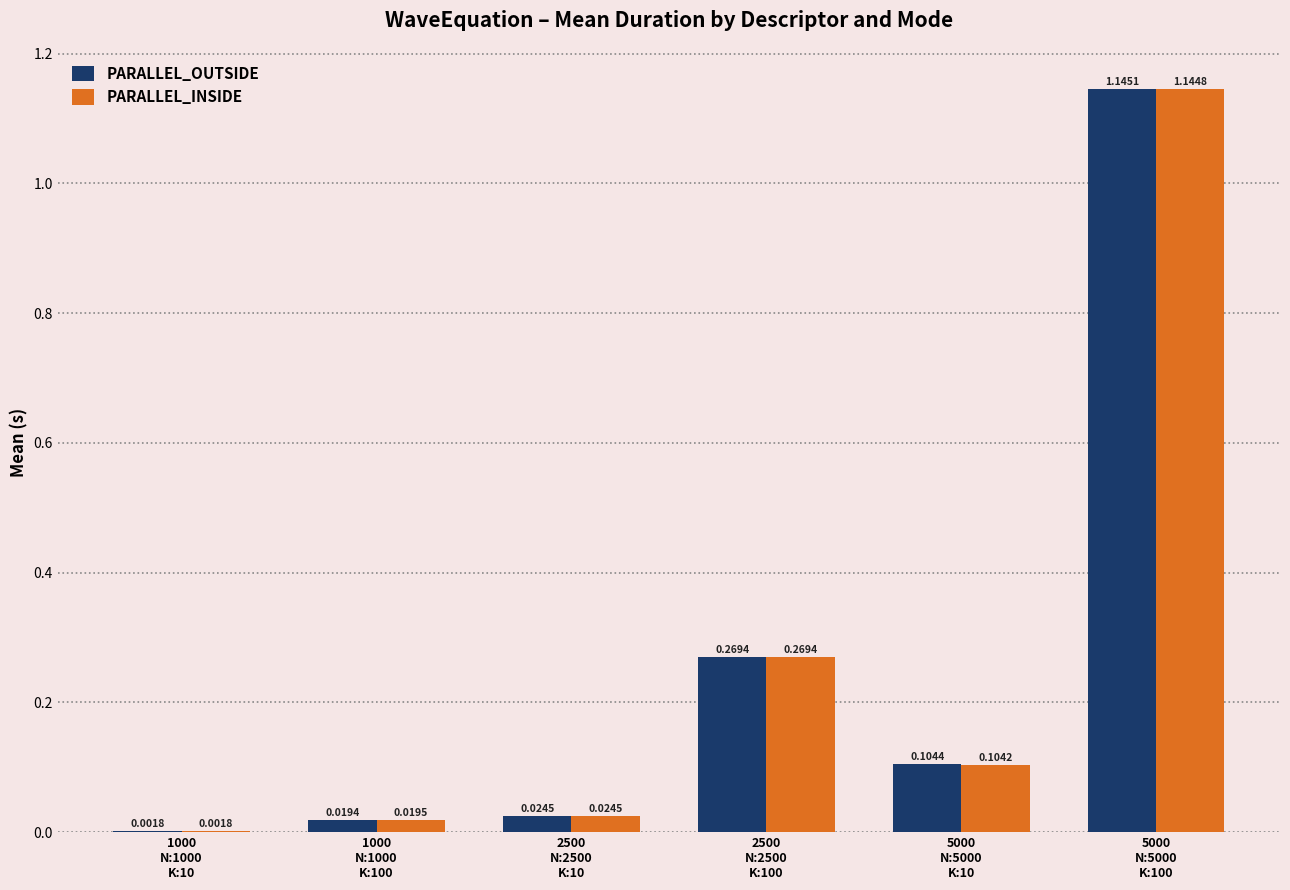

What is the sum of all PARALLEL_OUTSIDE values?

1.6